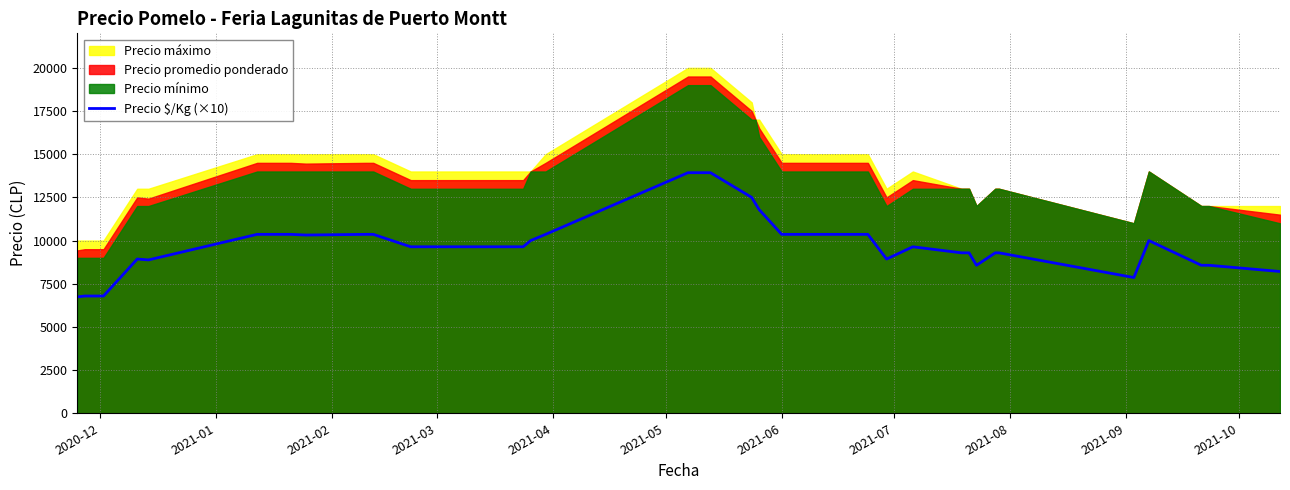

How many interior local peaks (higher than both neighbors) does the data have?

3